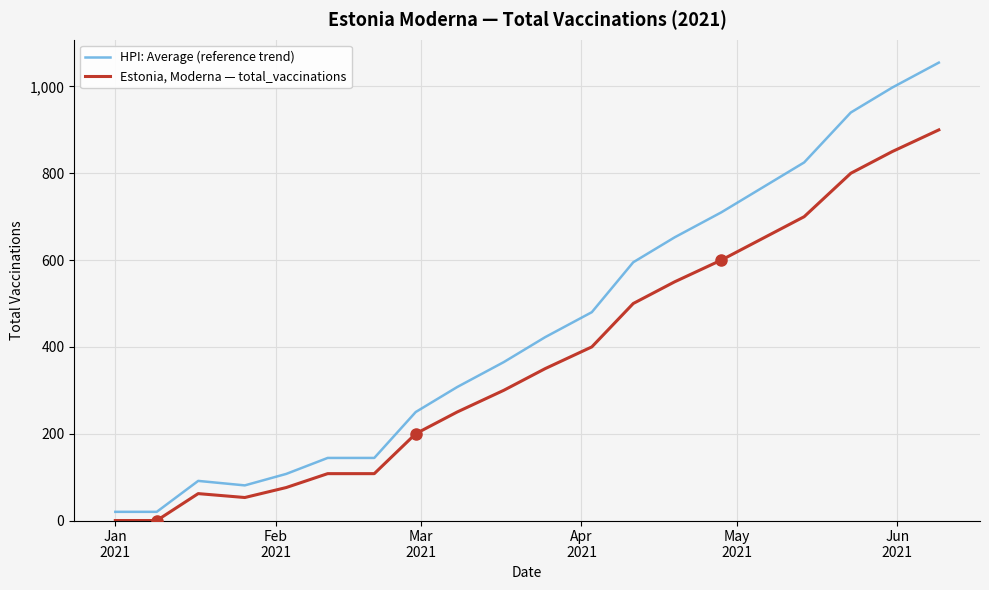

Which series has the widest spread of values?

HPI: Average (reference trend)